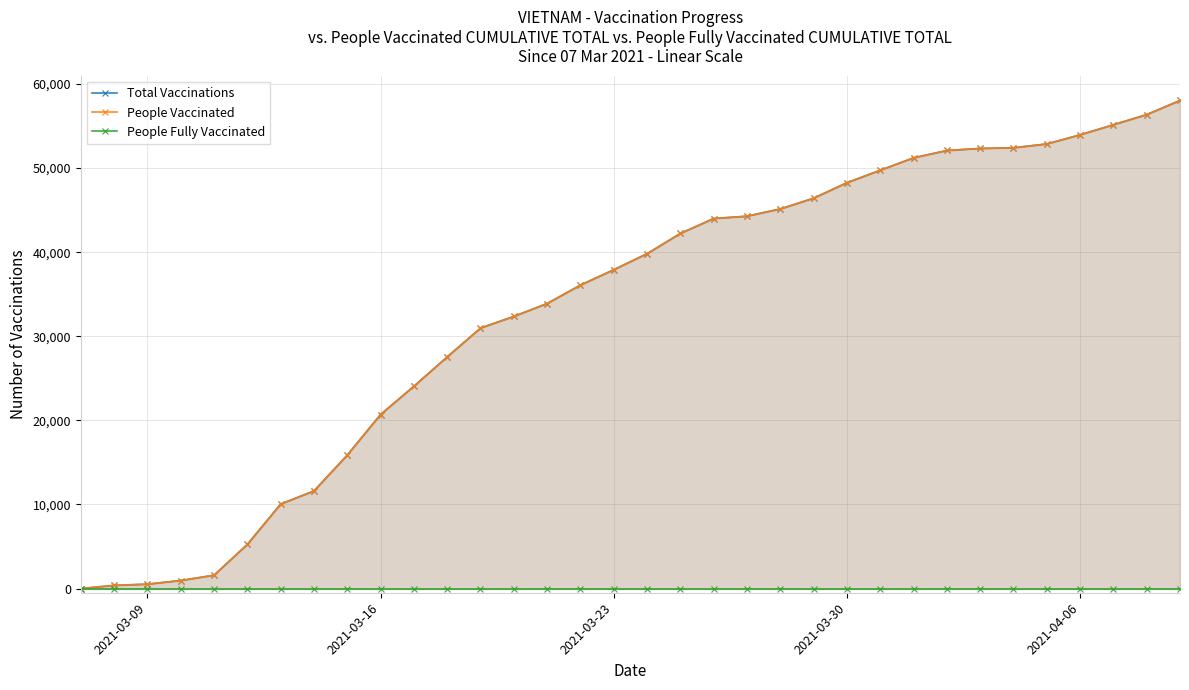

At which label does People Fully Vaccinated reach its minimum?

2021-03-09